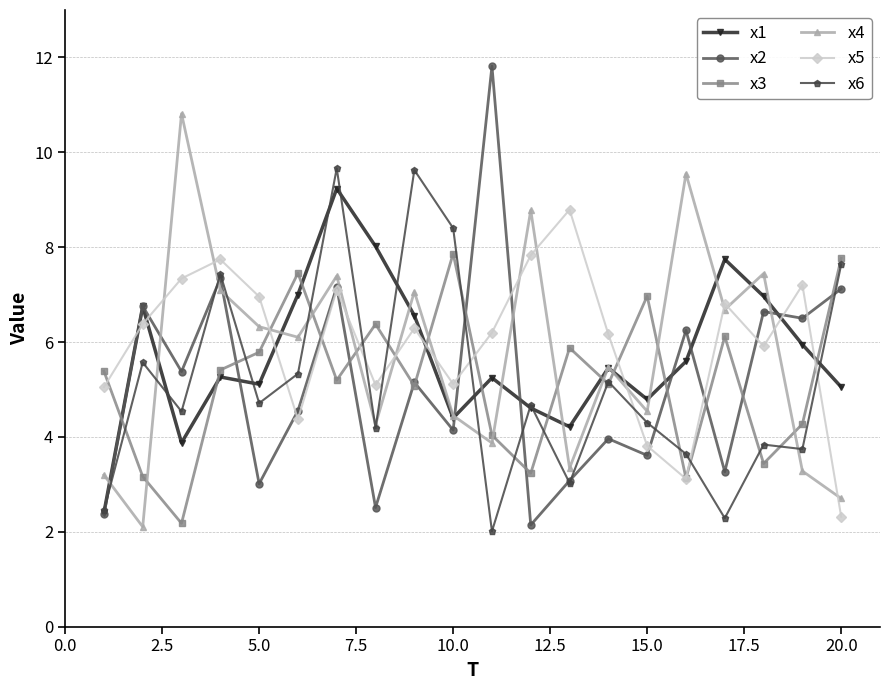

True or false: x5 and x6 intersect in this chart.

True